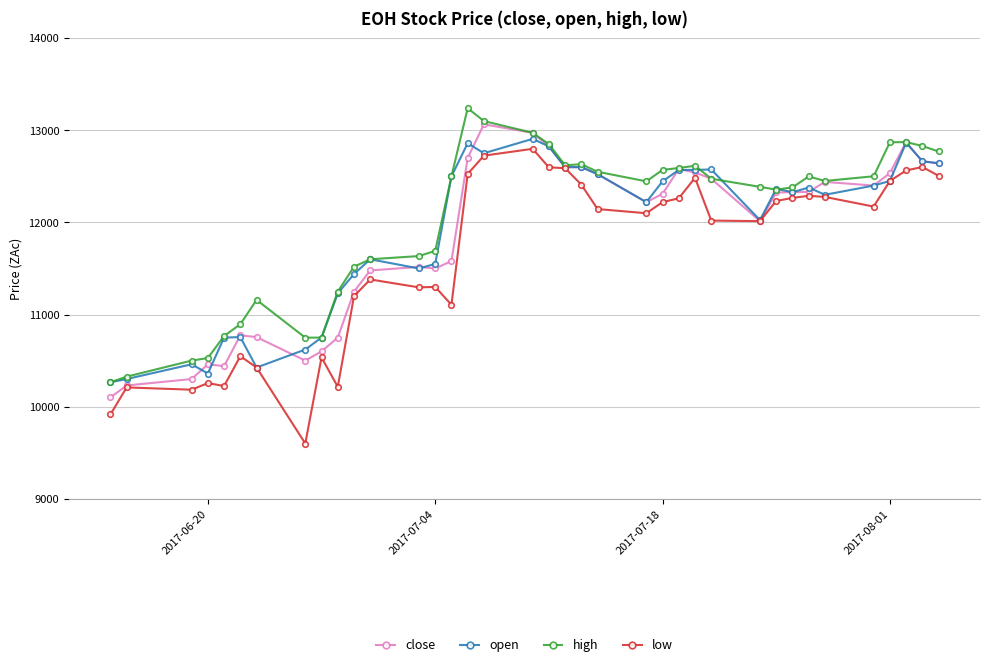

Count the number of categories in the chart.

37